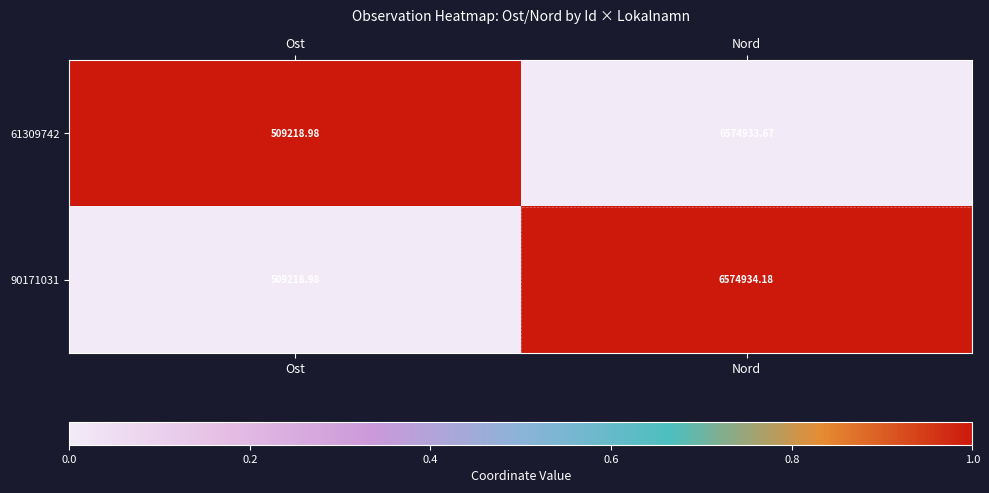

How many distinct data groups are displayed?

2